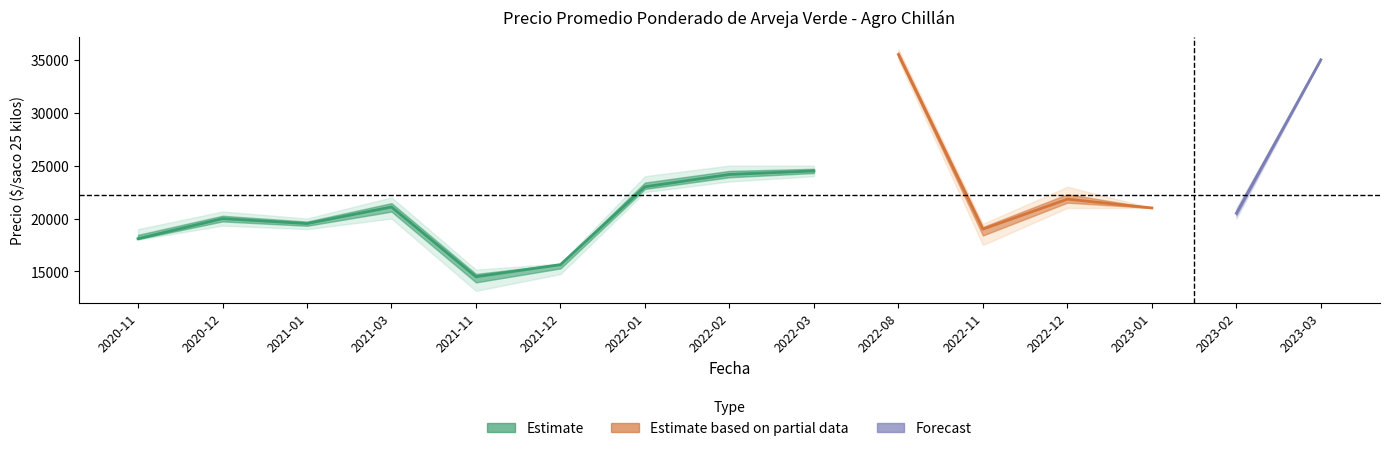

What is the sum of all Precio promedio ponderado values?

333346